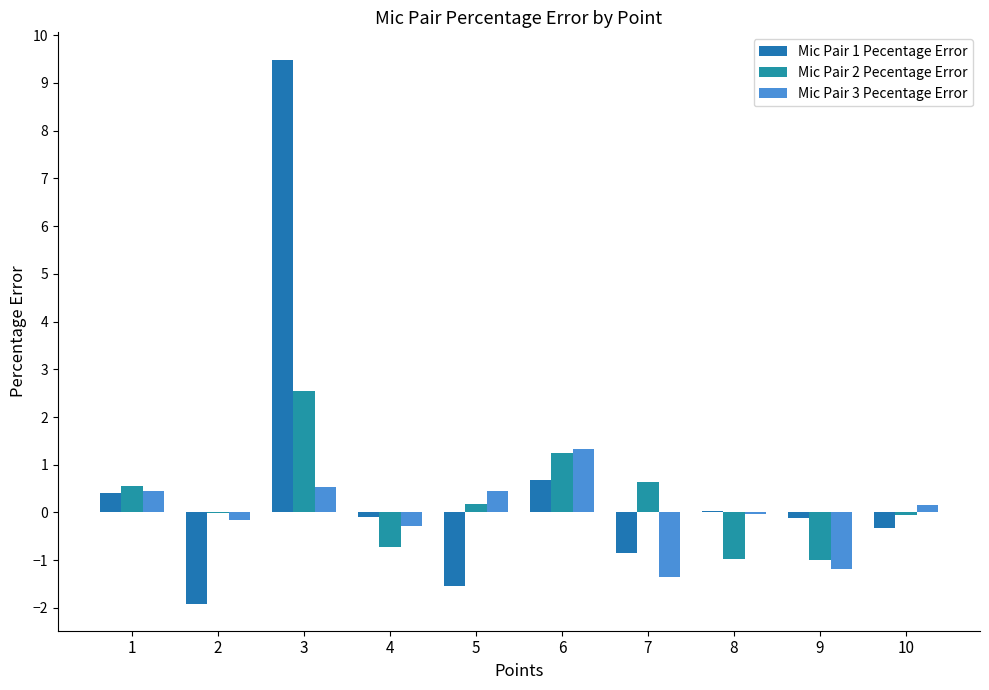

How many data points does each series have?

10